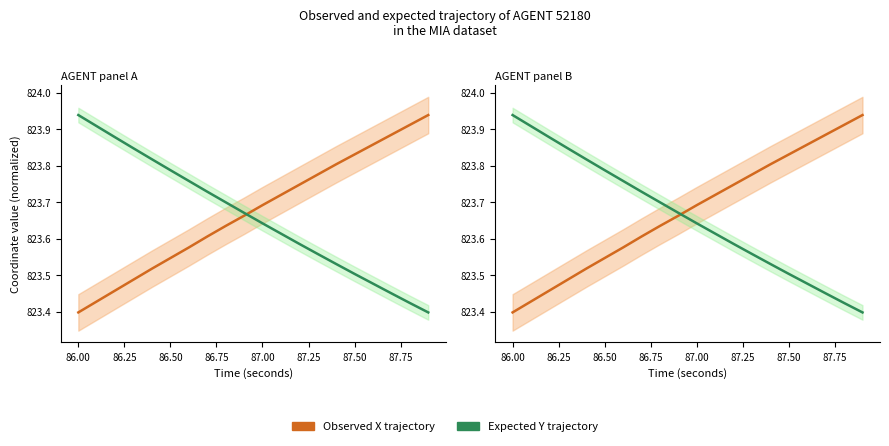

What is the value of the Observed X trajectory point at the 12th from the left?

823.7